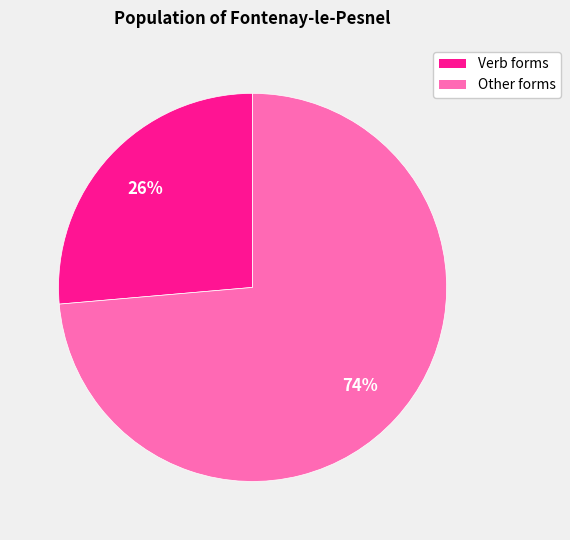

To the nearest percent, what is the average slice percentage?

50%